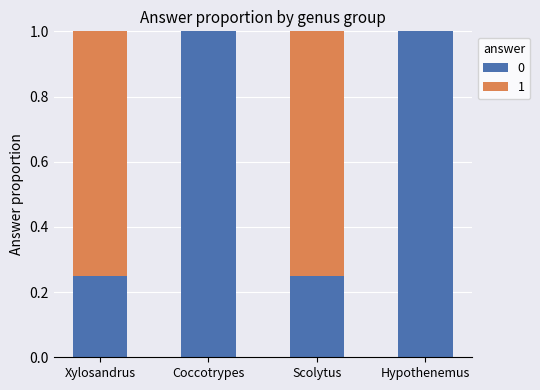

What is the highest value of the 0 series?

1.0